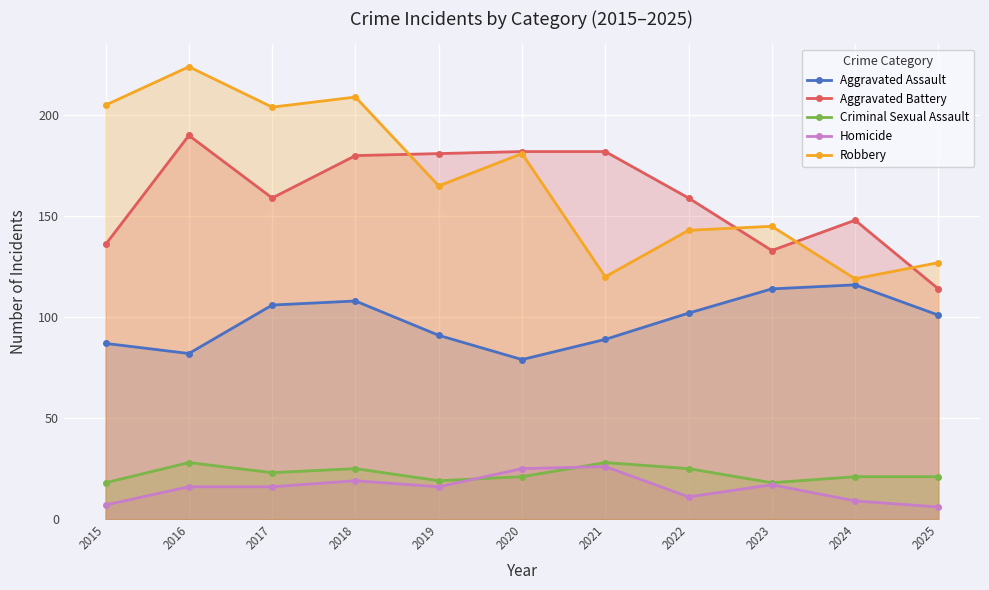

True or false: Aggravated Battery and Aggravated Assault intersect in this chart.

False